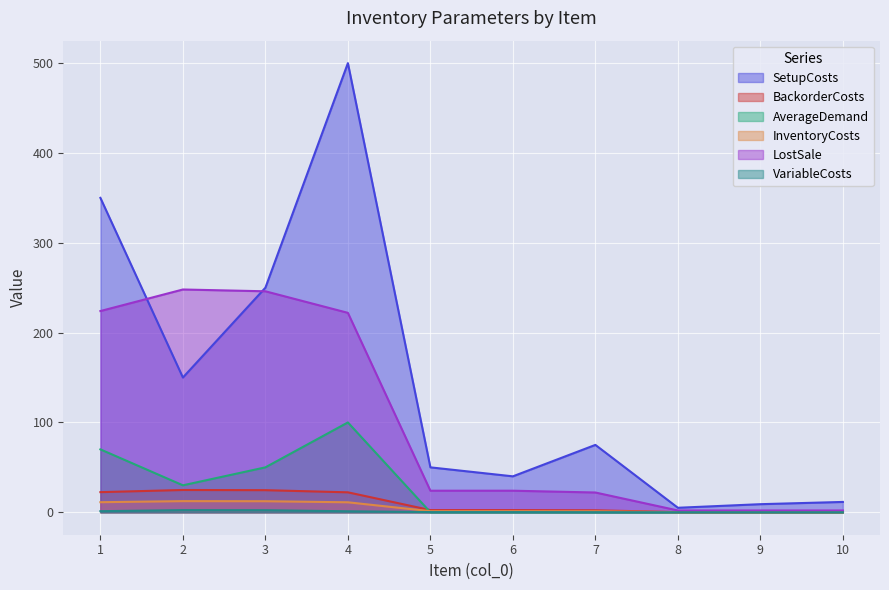

What is the value of the InventoryCosts point at the 7th from the left?

2.2